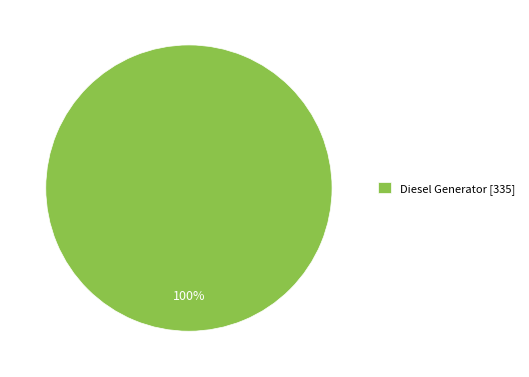

To the nearest percent, what percentage of the pie is Diesel Generator [335]?

100%